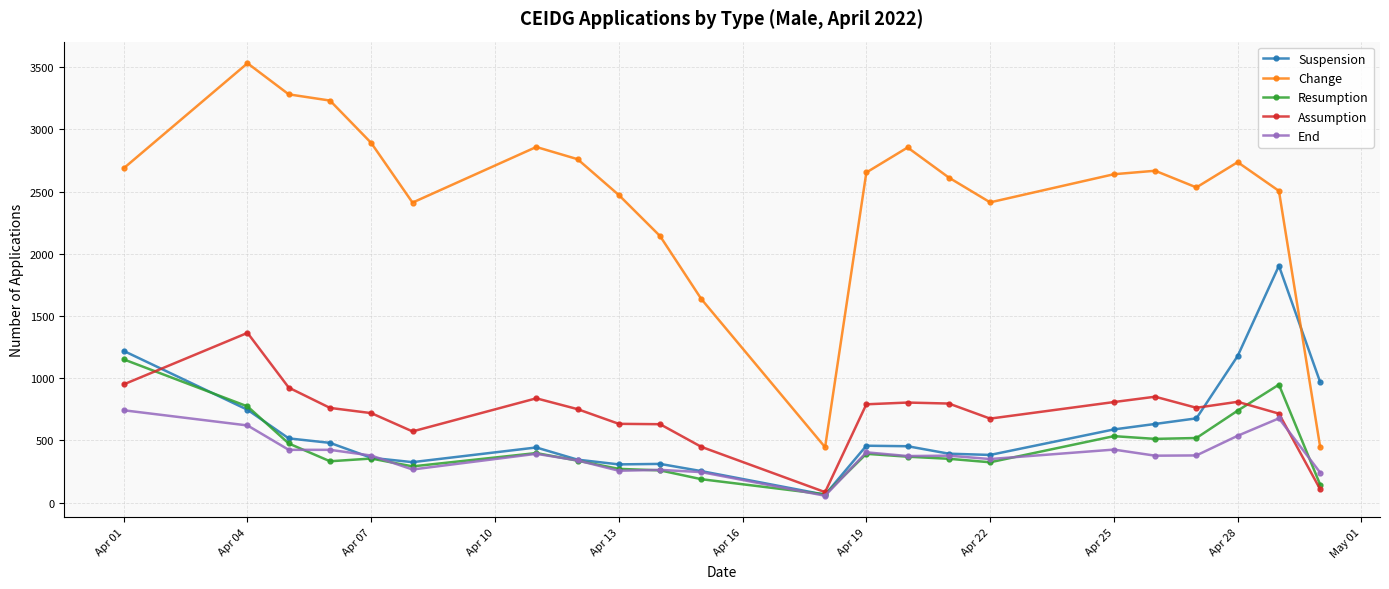

True or false: Resumption has more than 2 interior local peaks.

True